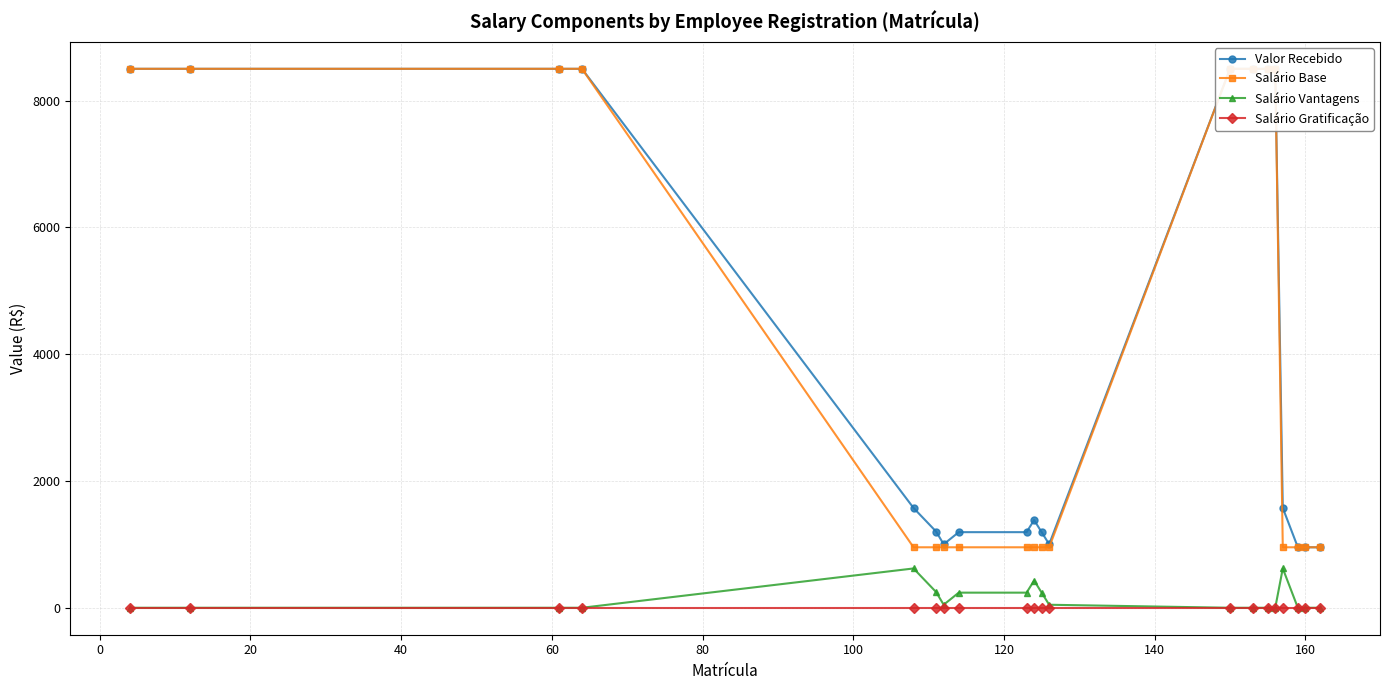

Is it true that Salário Vantagens equals 569.4 at 160?

False